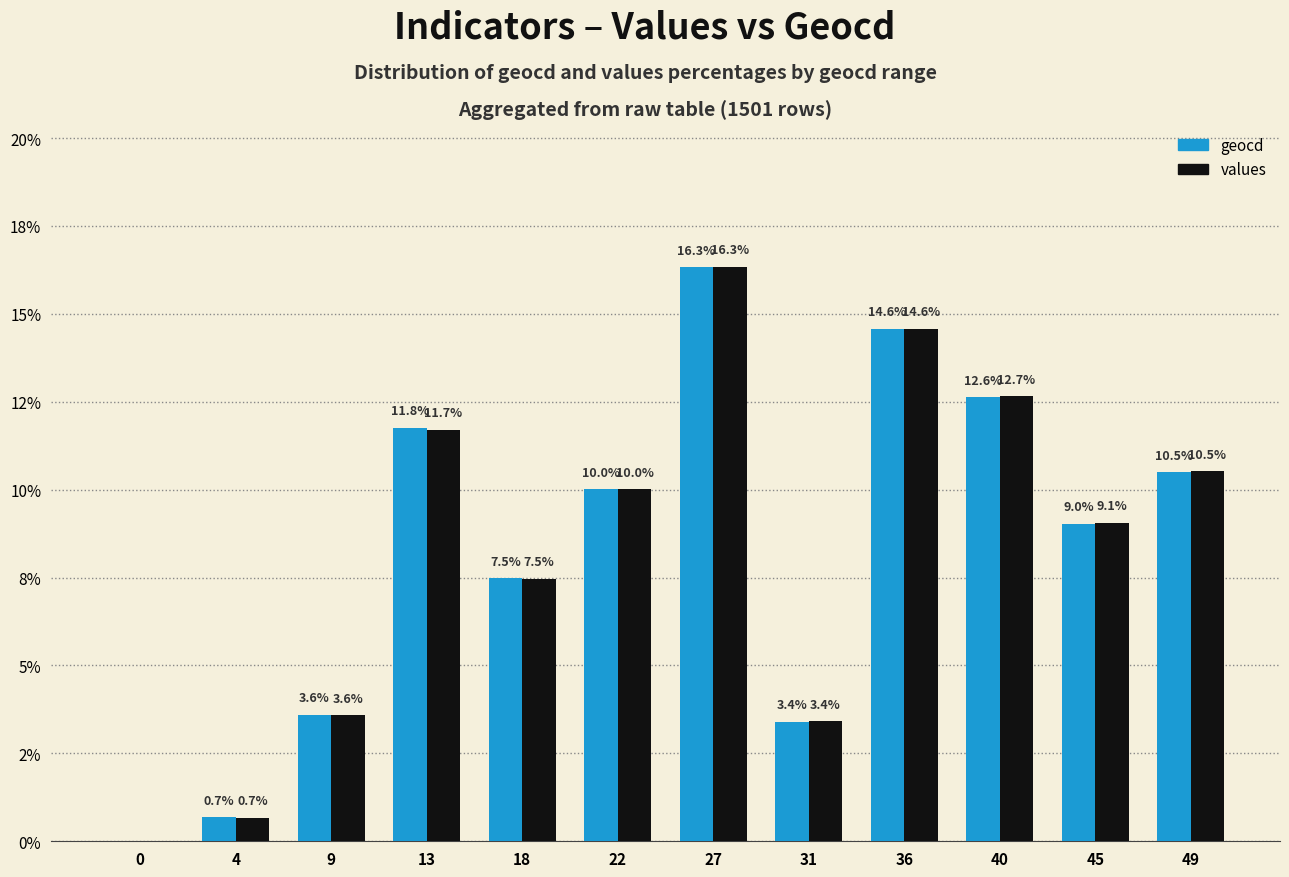

What are all the series names shown in the legend?

geocd, values